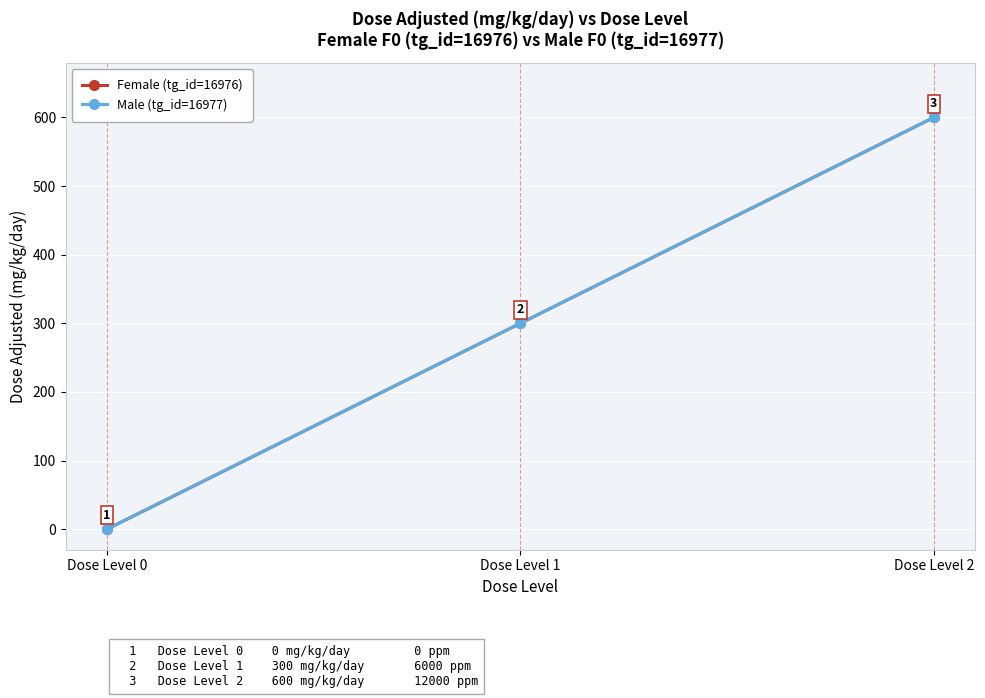

Is the value of Female (tg_id=16976) at Dose Level 1 greater than the value of Male (tg_id=16977) at Dose Level 2?

No